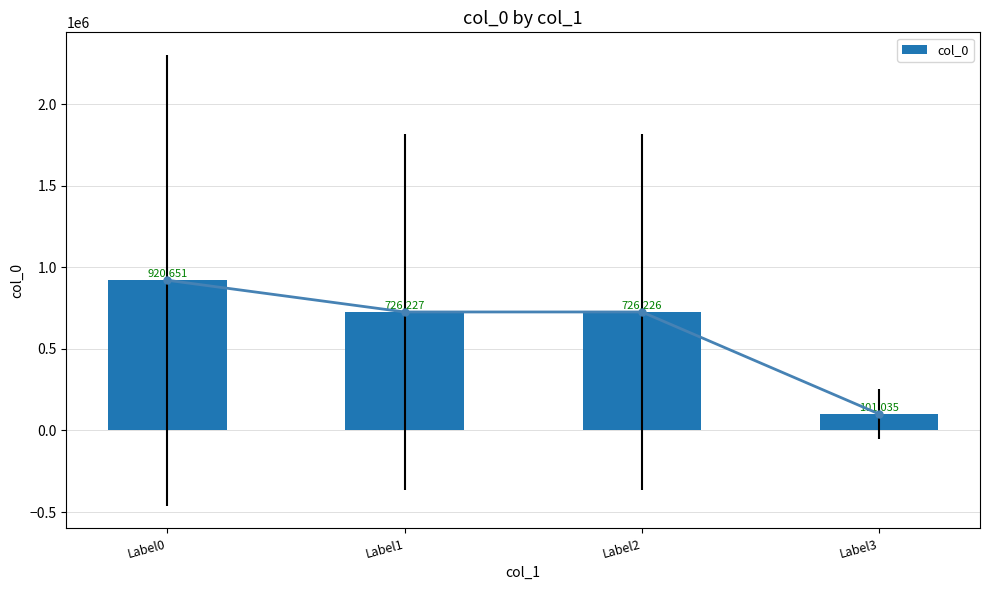

Between Label1 and Label0, which is larger?

Label0